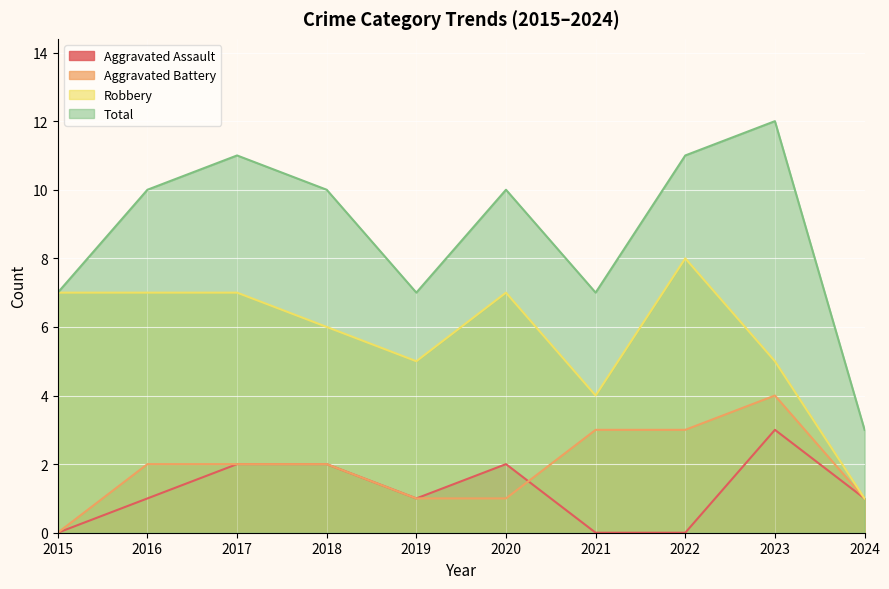

True or false: Total and Aggravated Battery cross at least once.

False